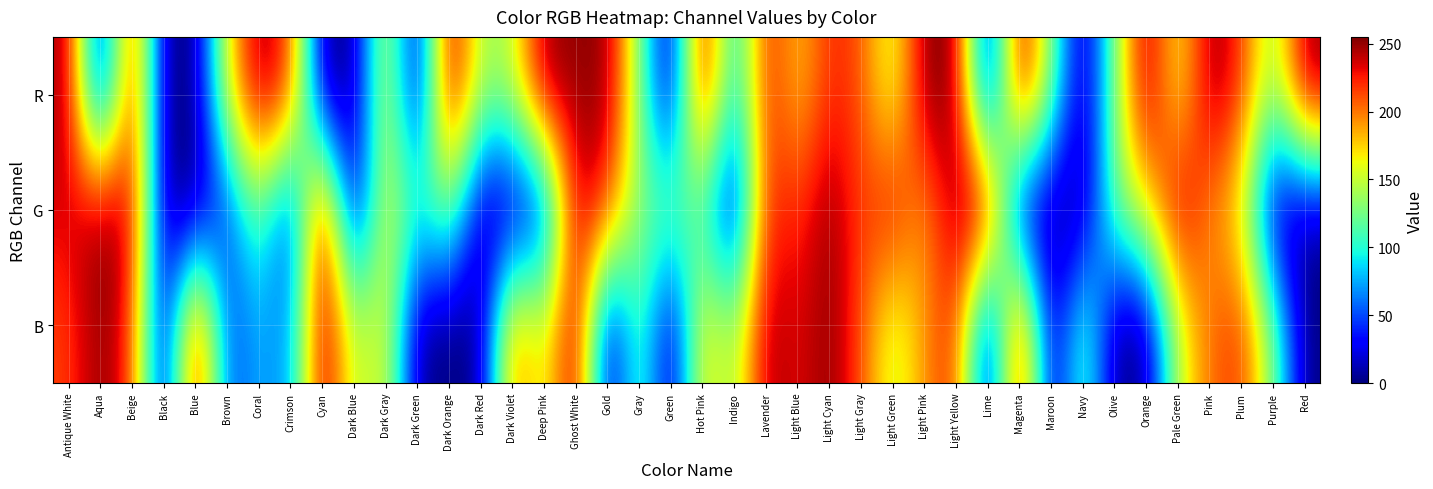

What is the greatest value displayed?

255